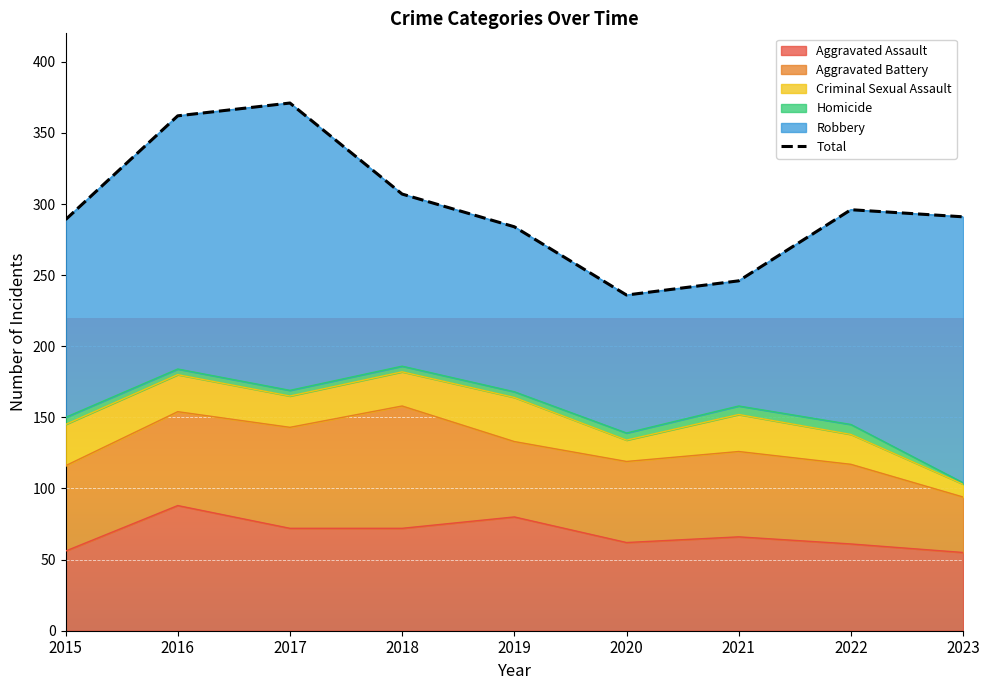

Between 2017 and 2023, which is larger?

2017